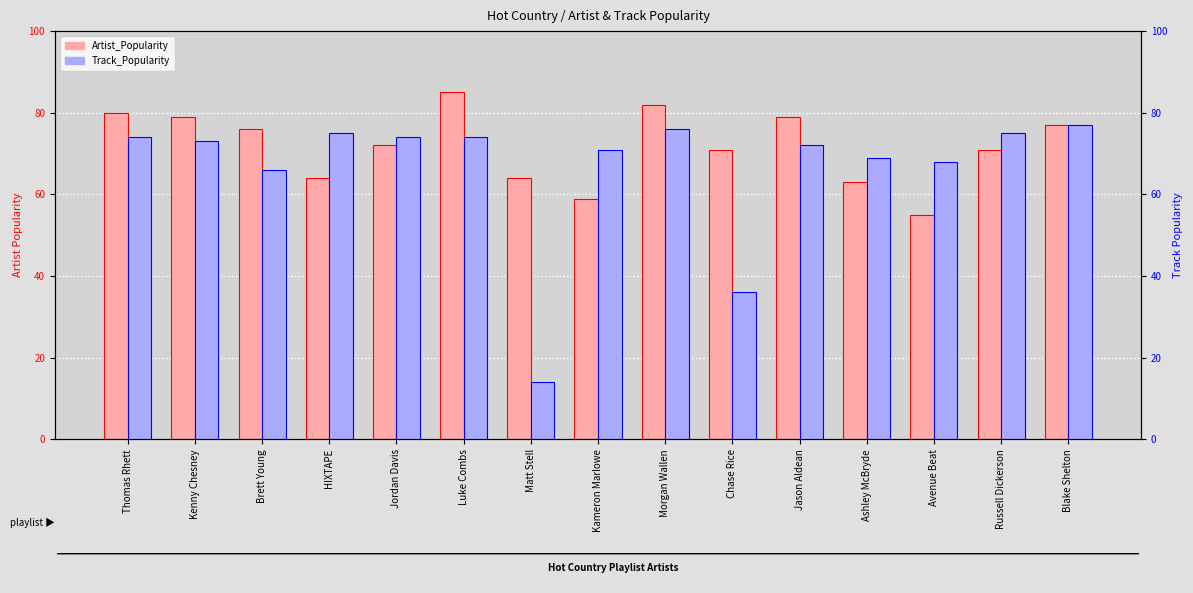

Reading left to right, extract all data points from this chart.

Artist_Popularity: Thomas Rhett=80	Kenny Chesney=79	Brett Young=76	HIXTAPE=64	Jordan Davis=72	Luke Combs=85	Matt Stell=64	Kameron Marlowe=59	Morgan Wallen=82	Chase Rice=71	Jason Aldean=79	Ashley McBryde=63	Avenue Beat=55	Russell Dickerson=71	Blake Shelton=77
Track_Popularity: Thomas Rhett=74	Kenny Chesney=73	Brett Young=66	HIXTAPE=75	Jordan Davis=74	Luke Combs=74	Matt Stell=14	Kameron Marlowe=71	Morgan Wallen=76	Chase Rice=36	Jason Aldean=72	Ashley McBryde=69	Avenue Beat=68	Russell Dickerson=75	Blake Shelton=77